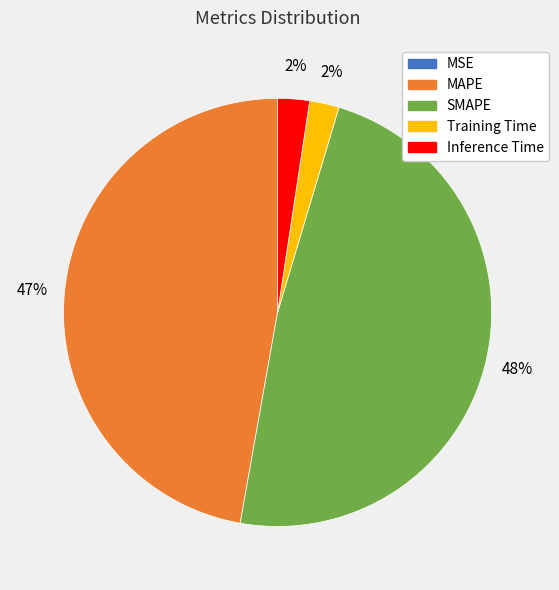

Do Training Time and Inference Time together represent more than half of the pie?

No